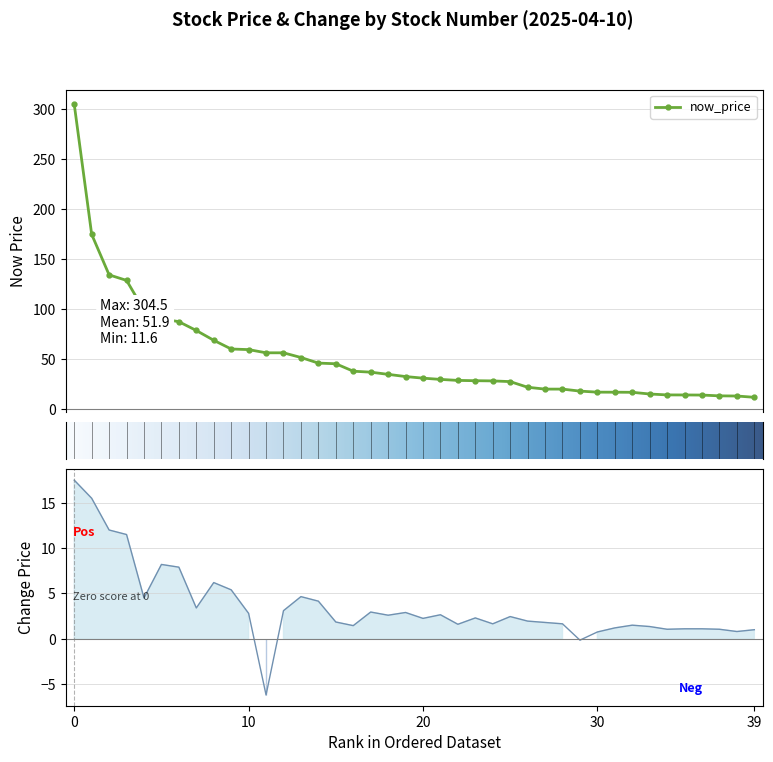

What is the value of the now_price point at the 38th from the left?

13.1